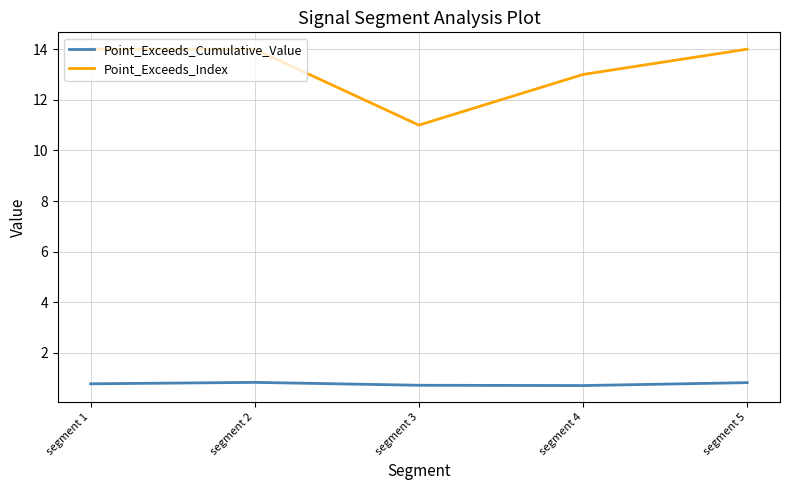

What is the maximum value for Point_Exceeds_Cumulative_Value?

0.8